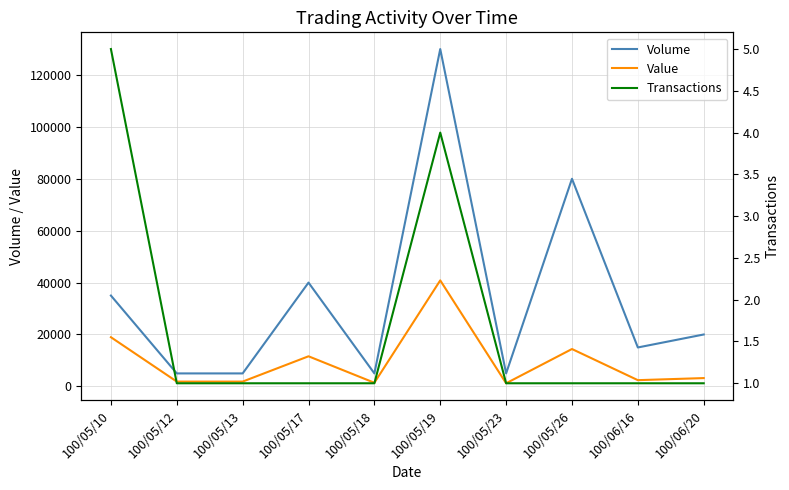

At which category does the chart reach its peak across all series?

100/05/19